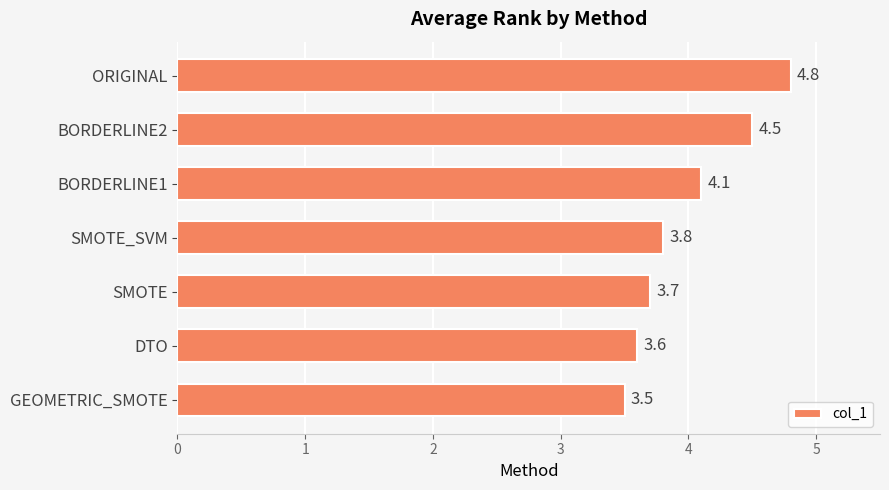

Are the bars horizontal?

Yes